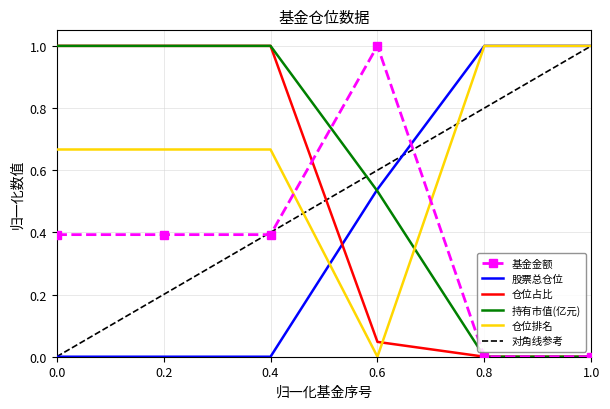

What value does the 仓位排名 series have at 0.8?

1.0